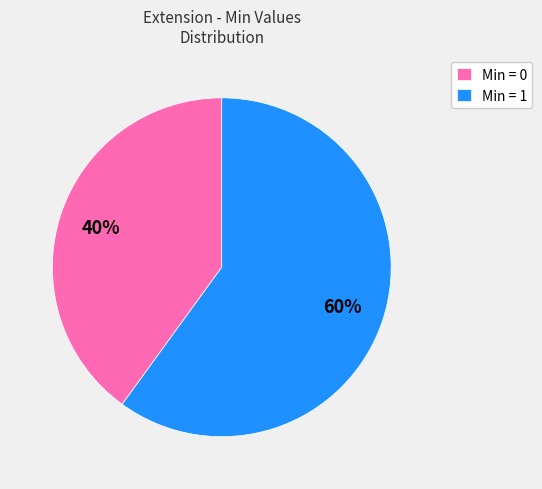

Is it true that Min = 0 is 40% of the pie?

True